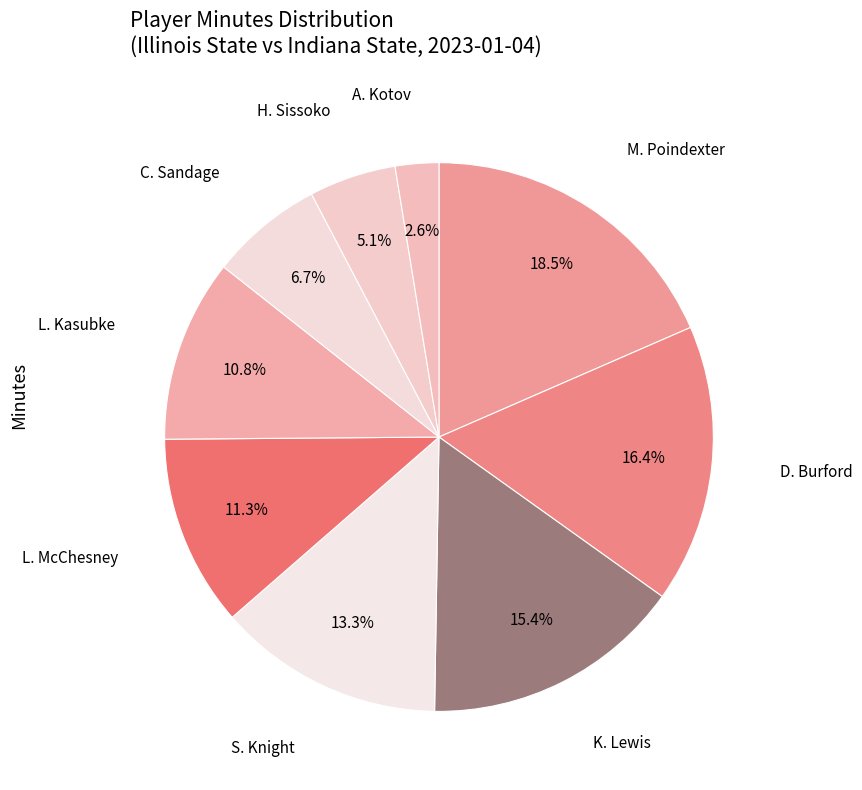

How many slices are in this pie chart?

9